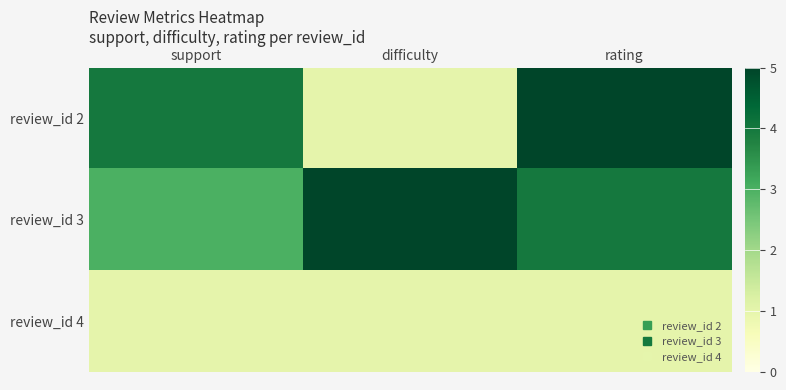

Reading left to right, extract all data points from this chart.

review_id 2: support=4	difficulty=1	rating=5
review_id 3: support=3	difficulty=5	rating=4
review_id 4: support=1	difficulty=1	rating=1